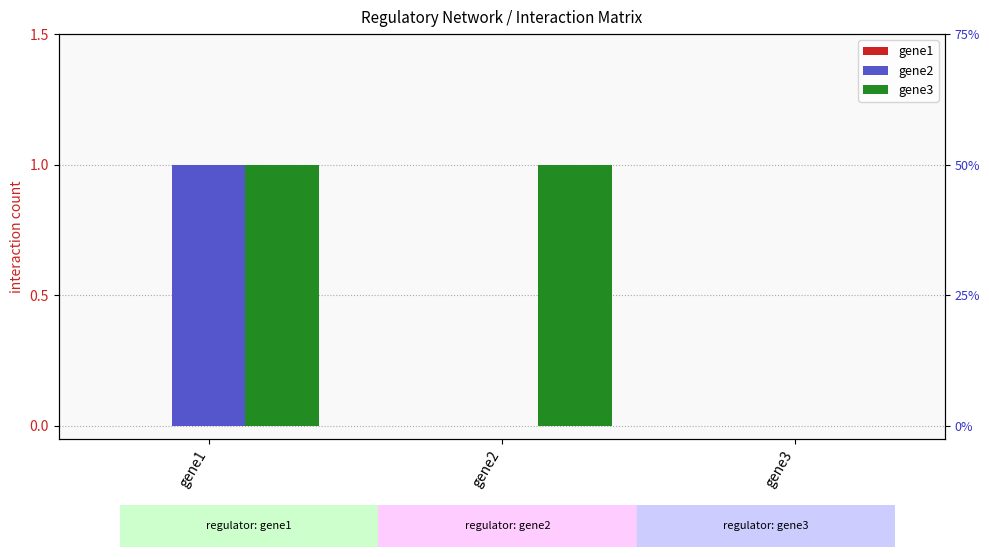

The value of gene2 at gene2 is 0. True or false?

True